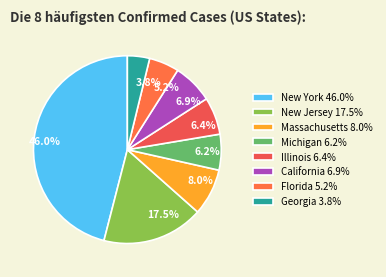

True or false: Michigan accounts for 6% of the total.

True